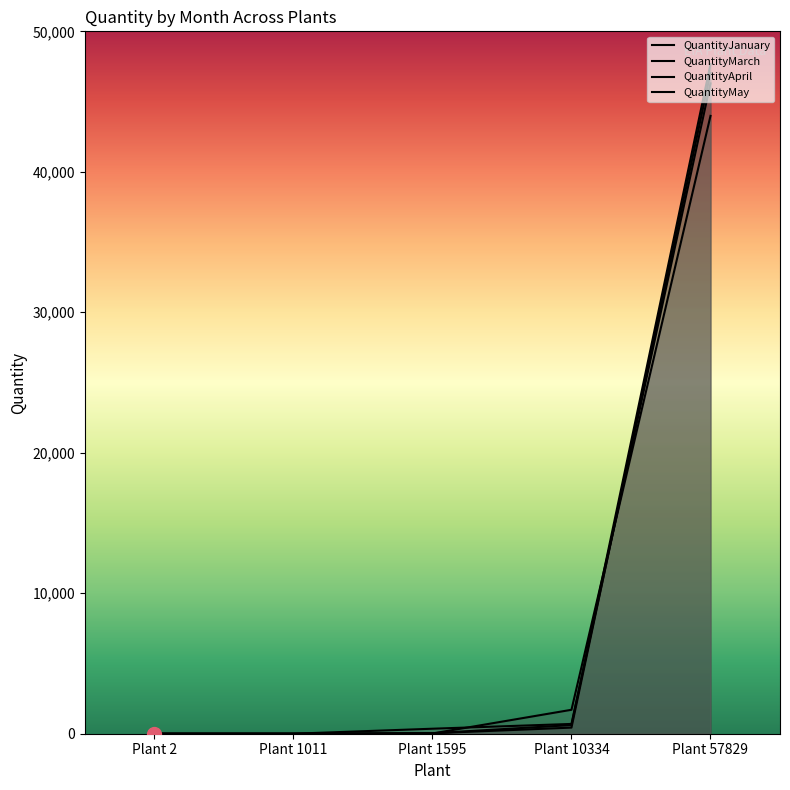

Does the chart have visible grid lines?

No